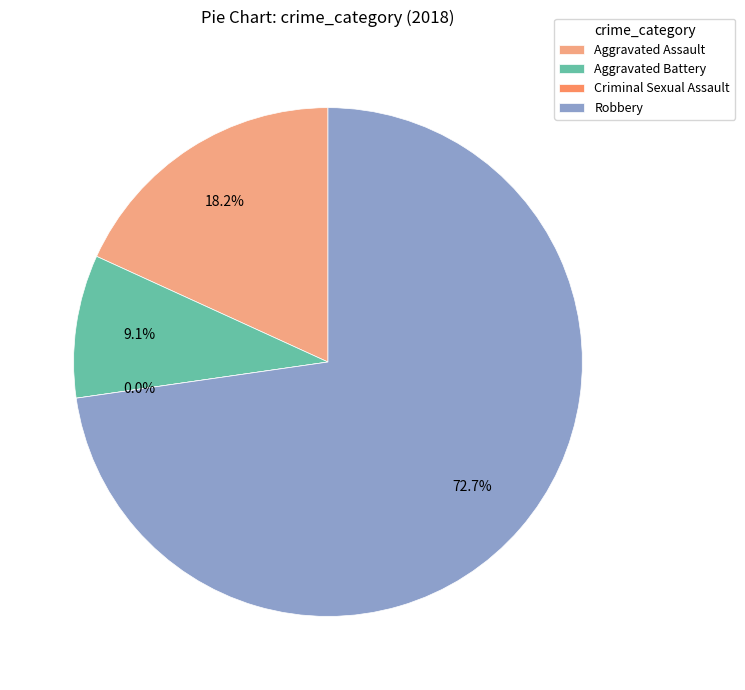

Which has a higher value, Criminal Sexual Assault or Aggravated Battery?

Aggravated Battery